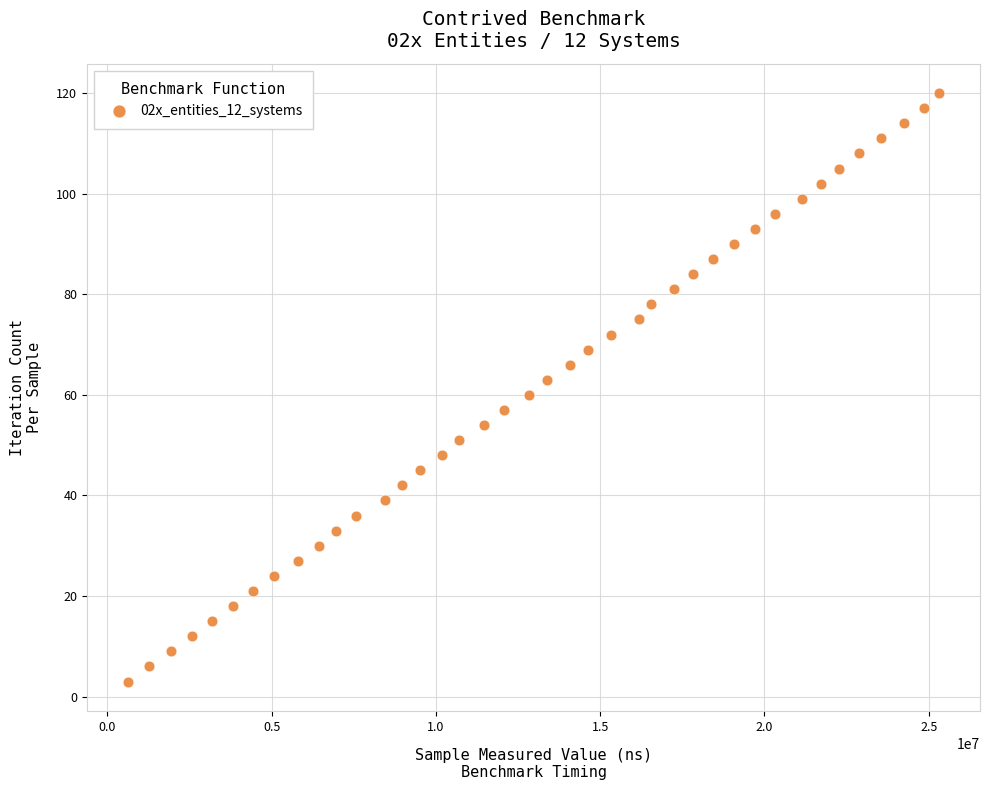

What is the range of Y values (max minus min)?

117